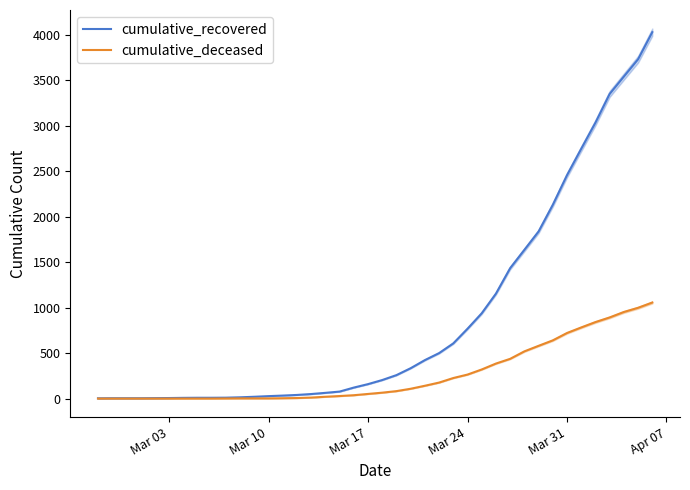

Does the chart have visible grid lines?

No